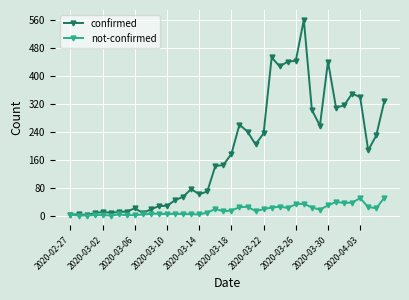

What is the difference between the maximum and minimum values in the not-confirmed series?

51